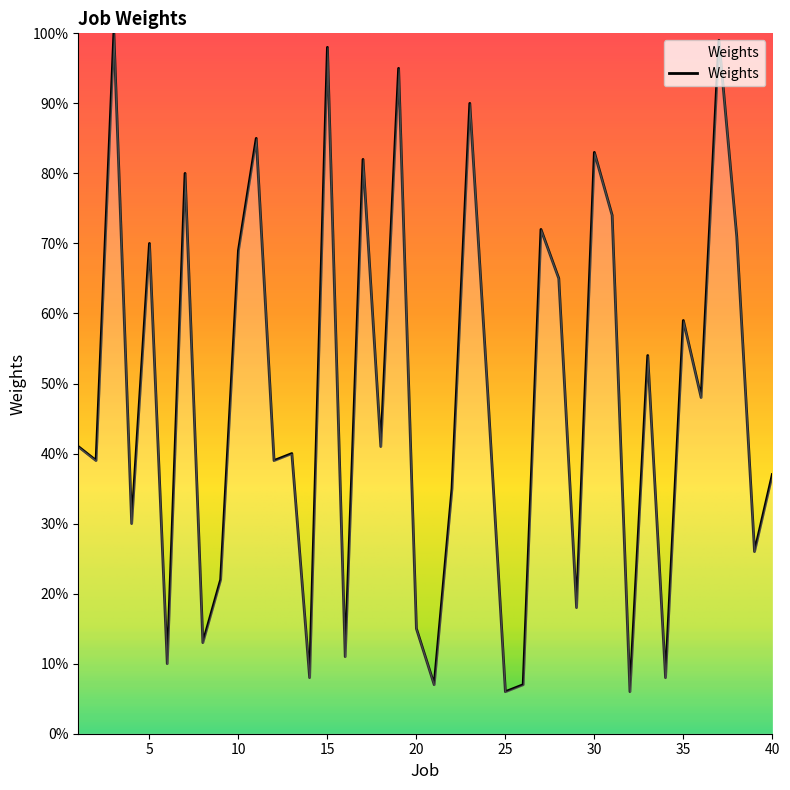

True or false: the data has more than 0 interior local peaks.

True